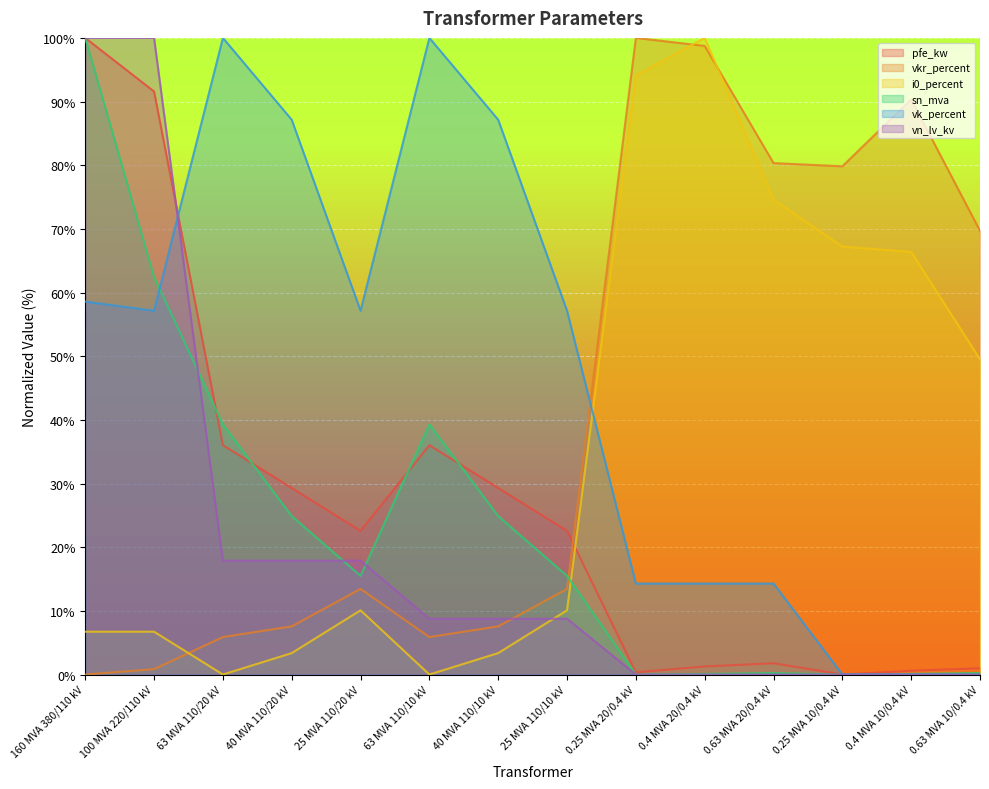

What is the total value across all series at 100 MVA 220/110 kV?

318.7